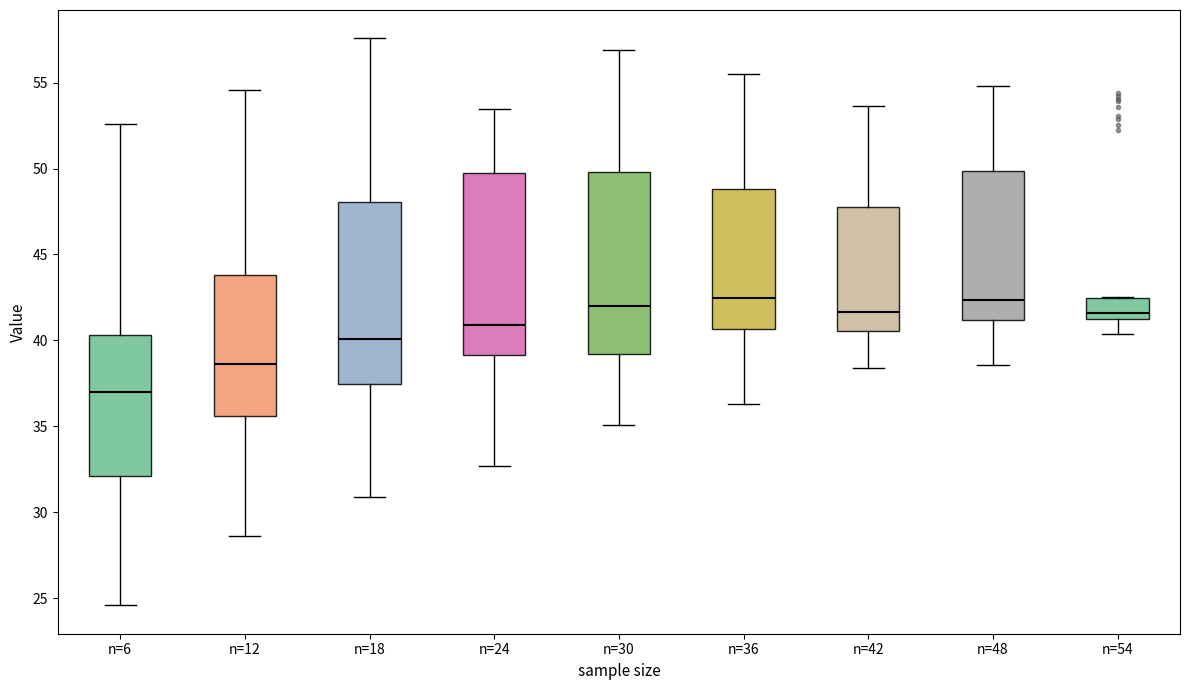

Reading left to right, read every box against the y-axis: the position of its median line, the range the box covers, and the ends of its whiskers. The values are not printed on the chart, so give them approximately, as read against the axis.

n=6: median 37.0, box 32.0 to 40.5, whiskers 24.5 to 52.5
n=12: median 38.5, box 35.5 to 44.0, whiskers 28.5 to 54.5
n=18: median 40.0, box 37.5 to 48.0, whiskers 31.0 to 57.5
n=24: median 41.0, box 39.0 to 49.5, whiskers 32.5 to 53.5
n=30: median 42.0, box 39.0 to 50.0, whiskers 35.0 to 57.0
n=36: median 42.5, box 40.5 to 49.0, whiskers 36.5 to 55.5
n=42: median 41.5, box 40.5 to 48.0, whiskers 38.5 to 53.5
n=48: median 42.5, box 41.0 to 50.0, whiskers 38.5 to 55.0
n=54: median 41.5 (just above the box's lower edge), box 41.5 to 42.5, whiskers 40.5 to 42.5